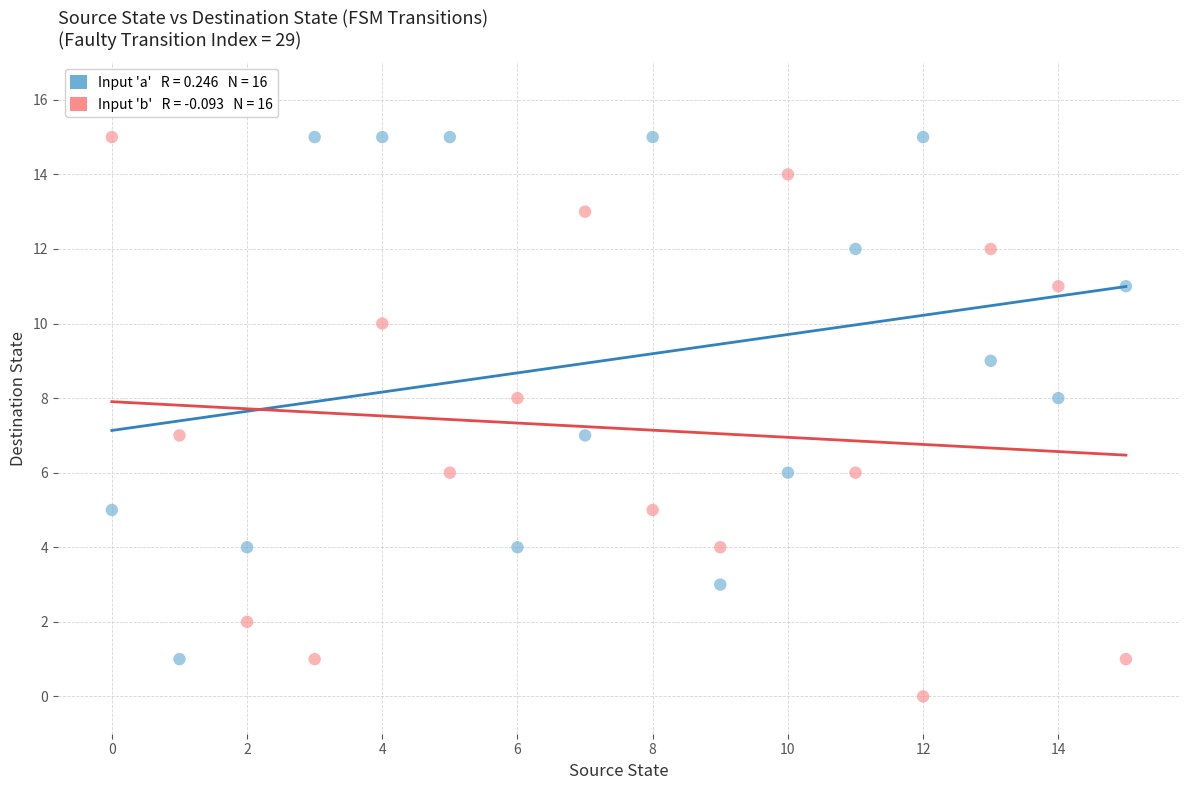

Across all data points, what is the range of Y values (max minus min)?

15